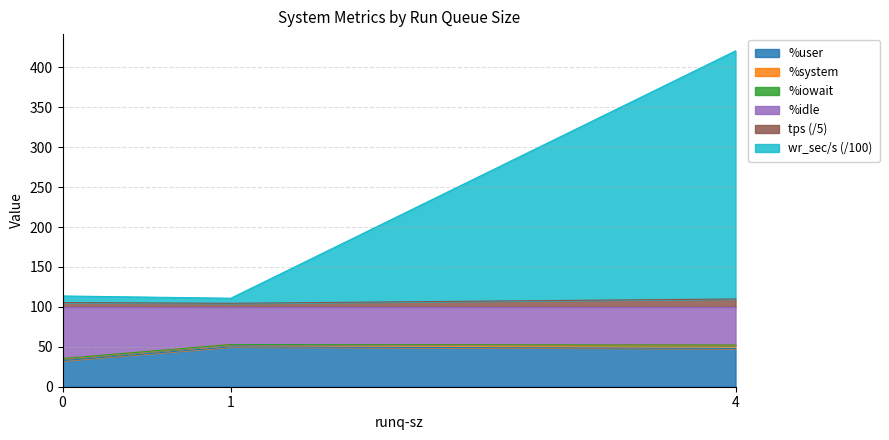

At which label does tps reach its peak?

4